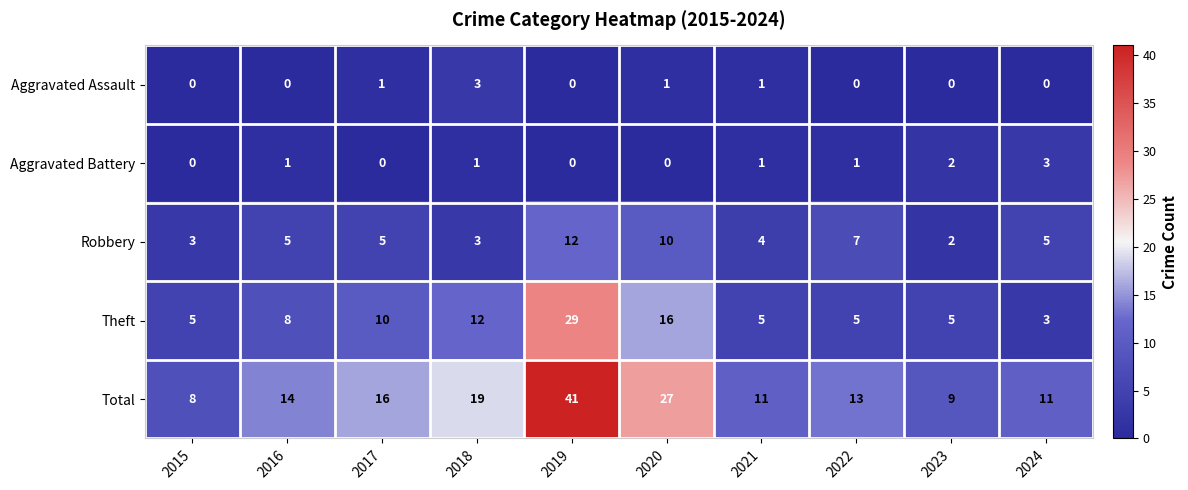

The value of Aggravated Battery at 2020 is 2. True or false?

False